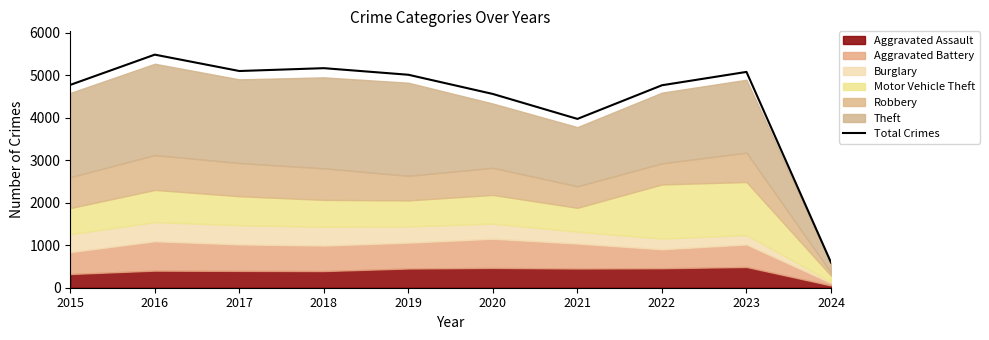

The value at 2020 is 4556. True or false?

True